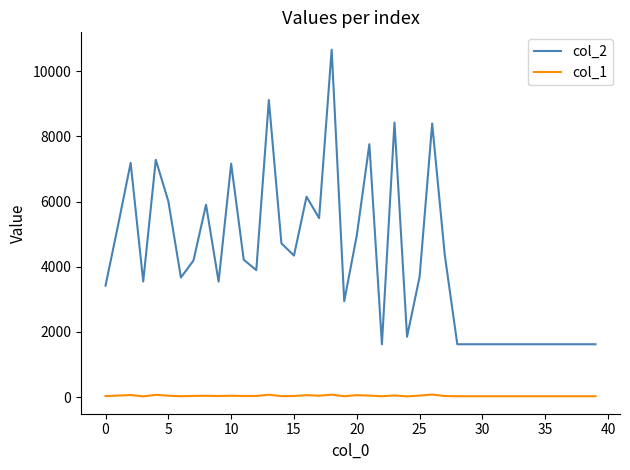

Rank the series by their average value, from highest to lowest.

col_2, col_1